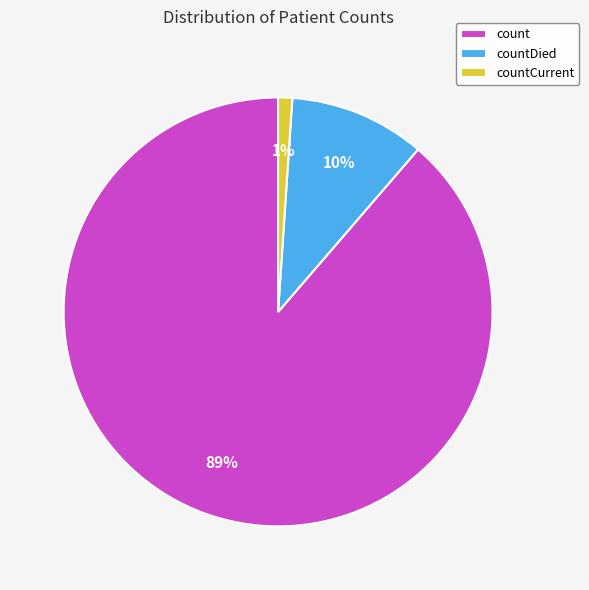

Do countCurrent and count together represent more than half of the pie?

Yes